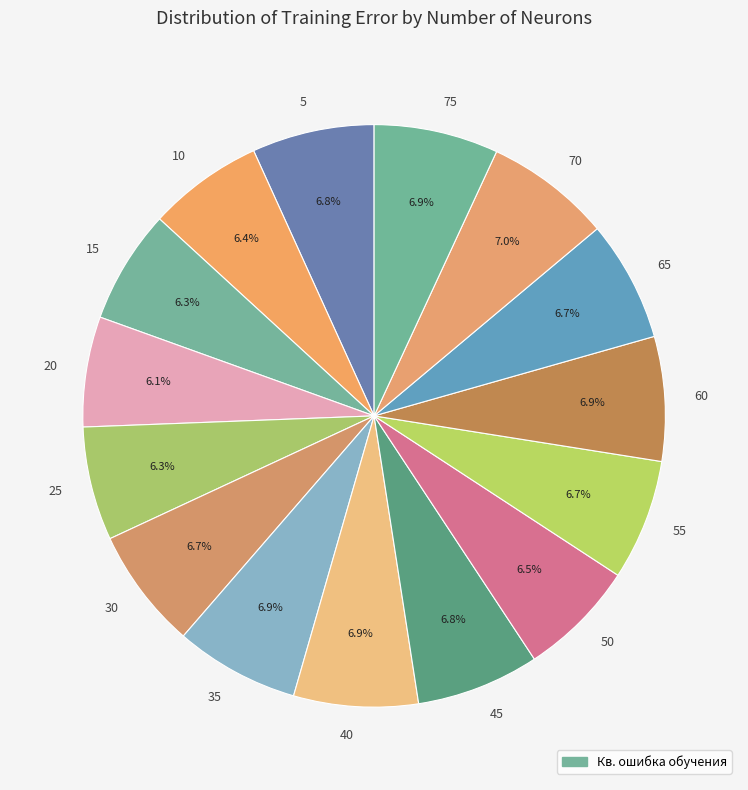

What is the ratio of the value at 55 to the value at 35?

1.0